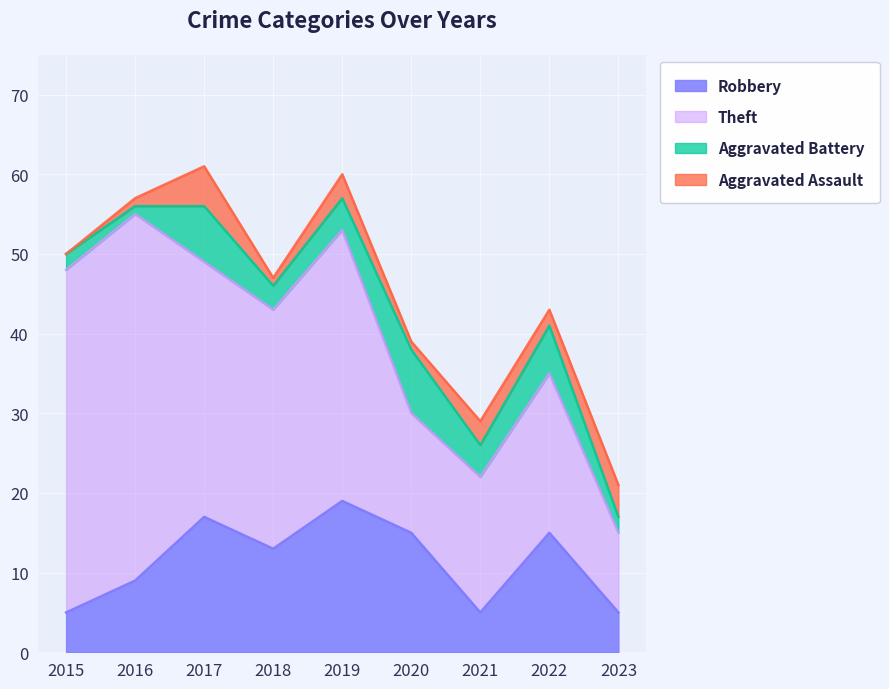

At 2017, list the series in order from smallest to largest.

Aggravated Assault, Aggravated Battery, Robbery, Theft